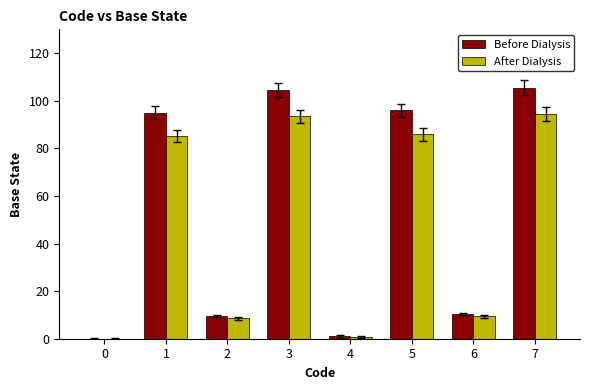

Which series changed the most between 0 and 6?

Before Dialysis